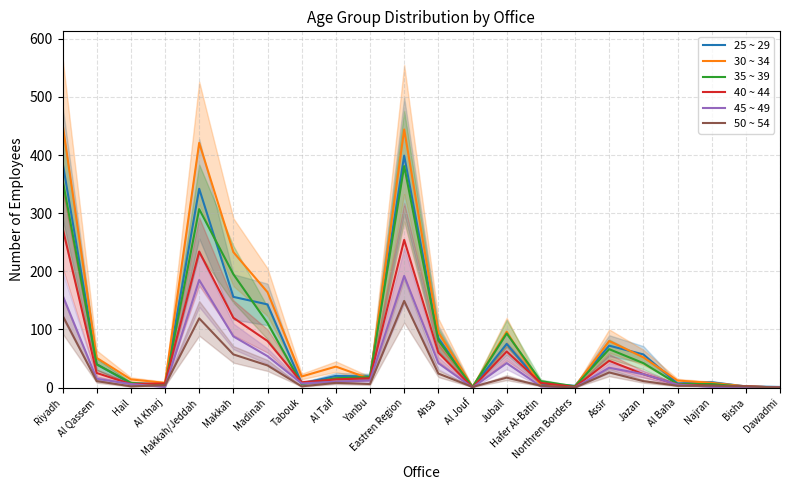

What is the difference between the highest and lowest values at Al Baha?

9